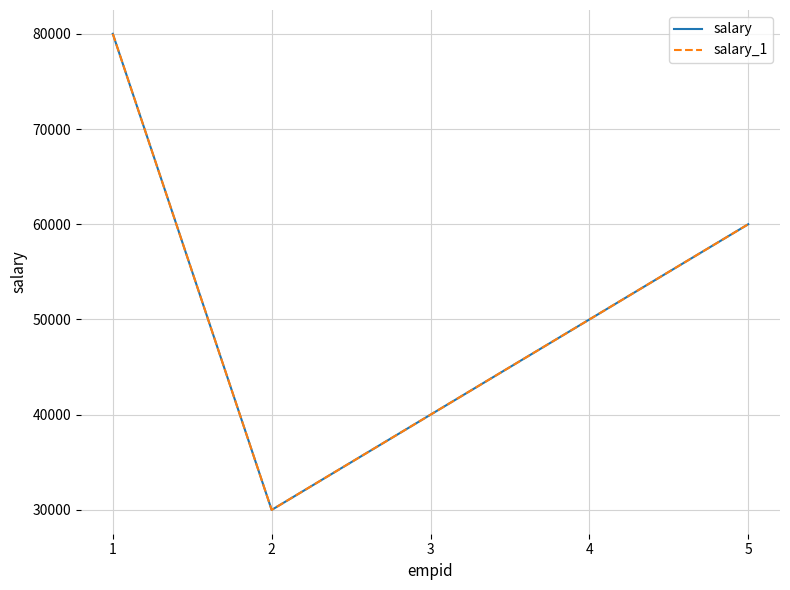

Is this an area chart (filled region under the line)?

No